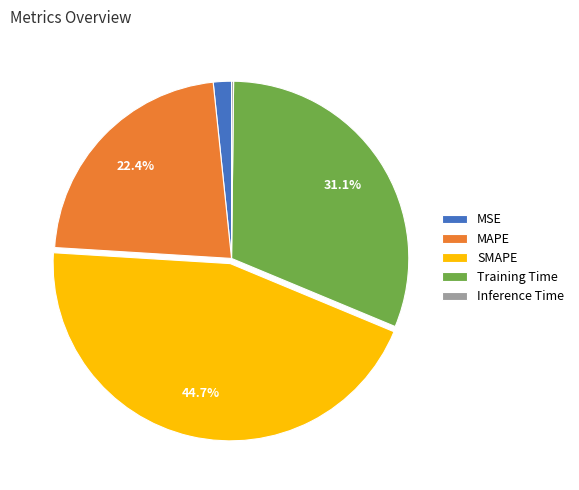

Is it true that Training Time is 42% of the pie?

False